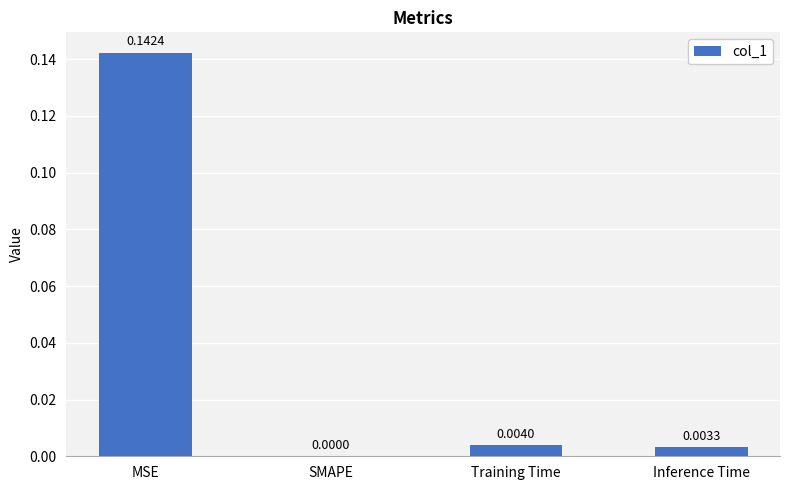

Between Training Time and SMAPE, which is larger?

Training Time